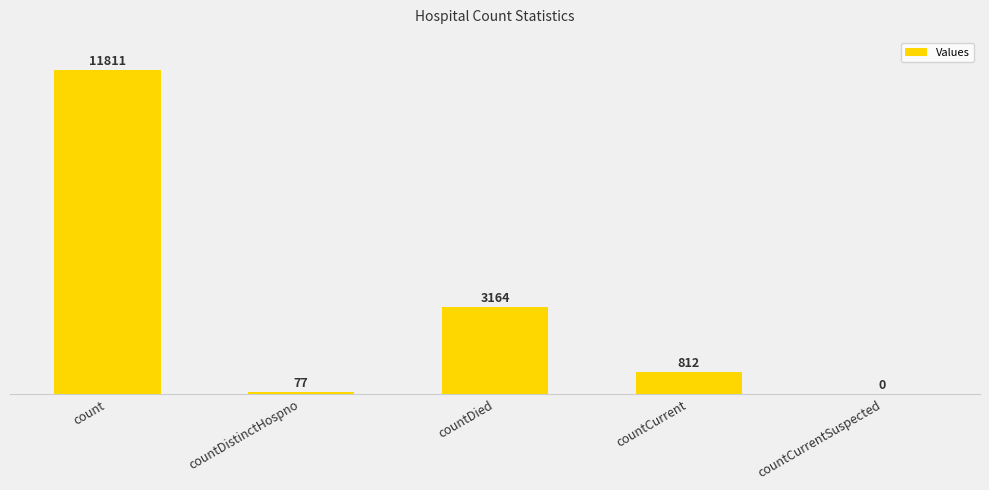

What is the maximum value shown in the chart?

11811